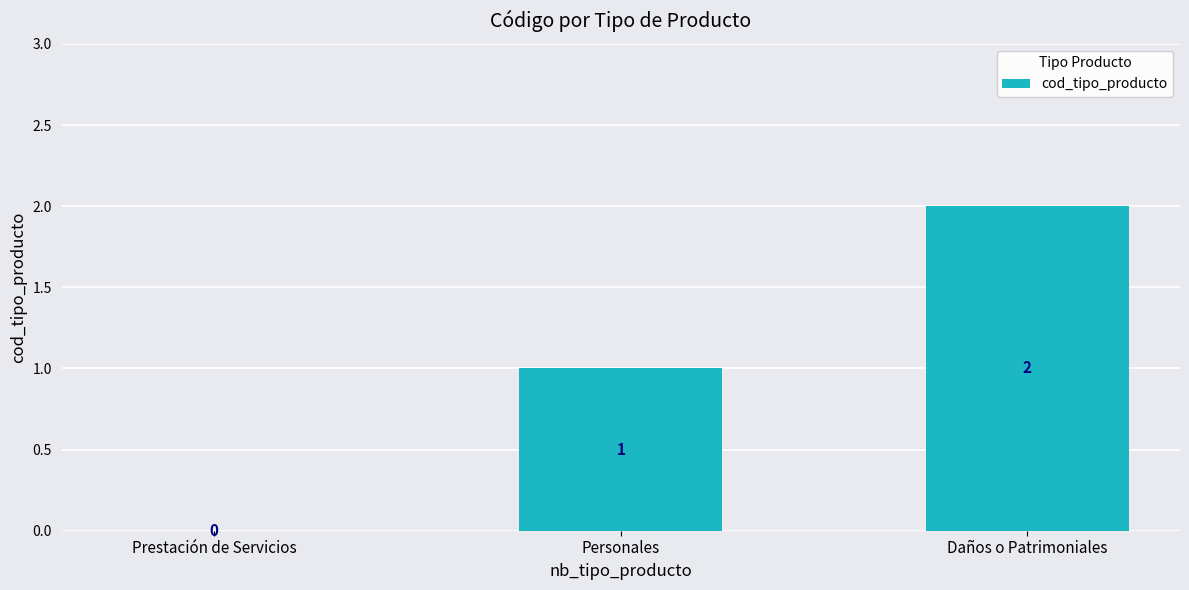

How many values are between 0 and 2?

3